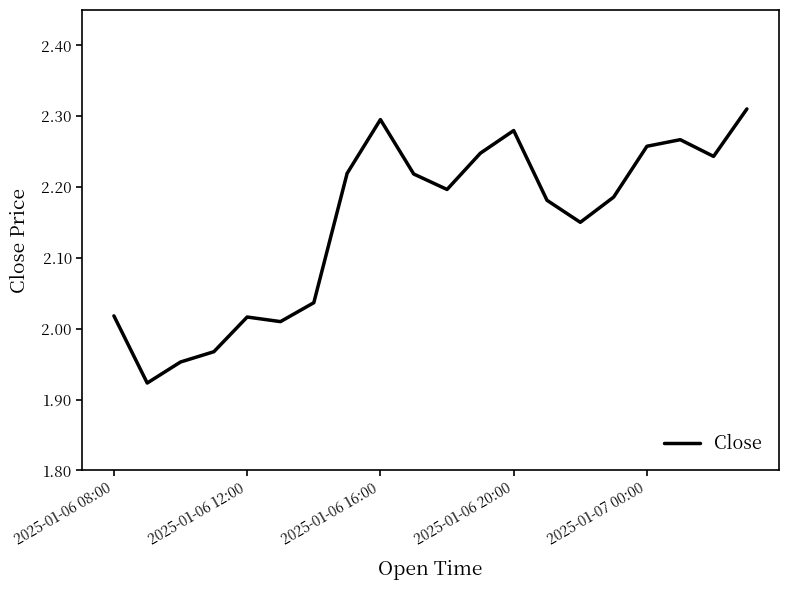

What is the difference between the maximum and minimum values?

0.4